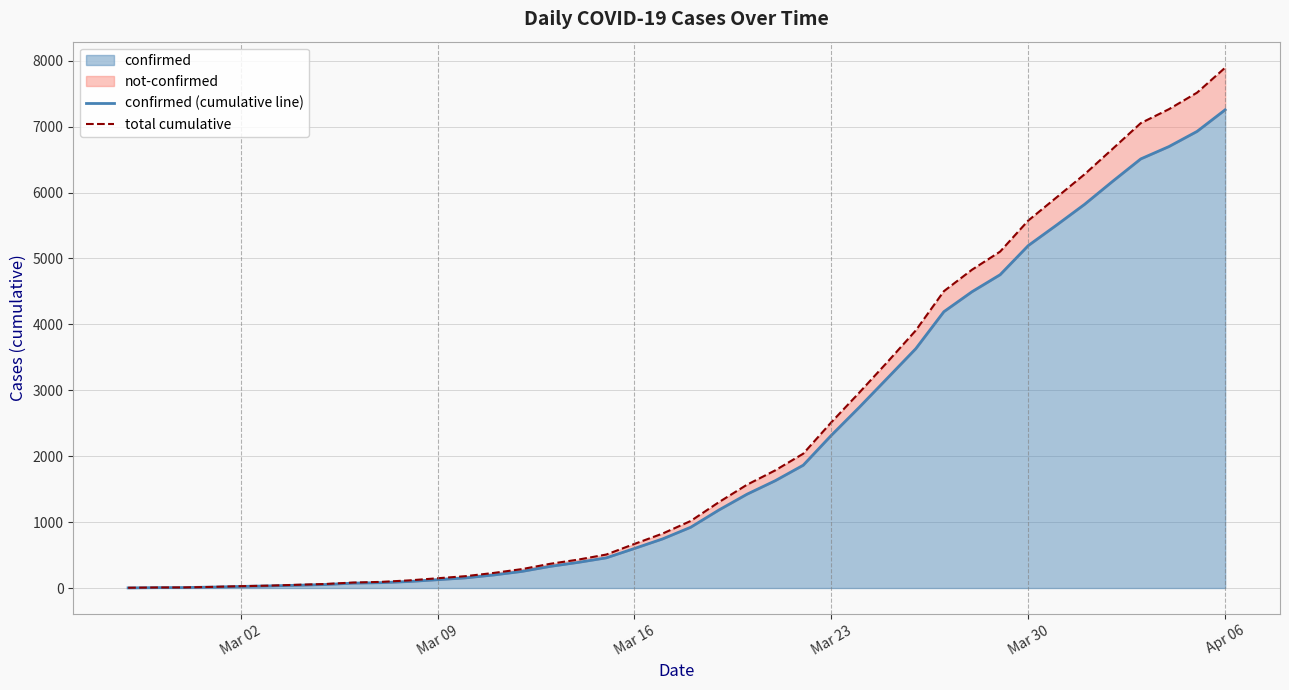

What is the maximum value for confirmed?

7255